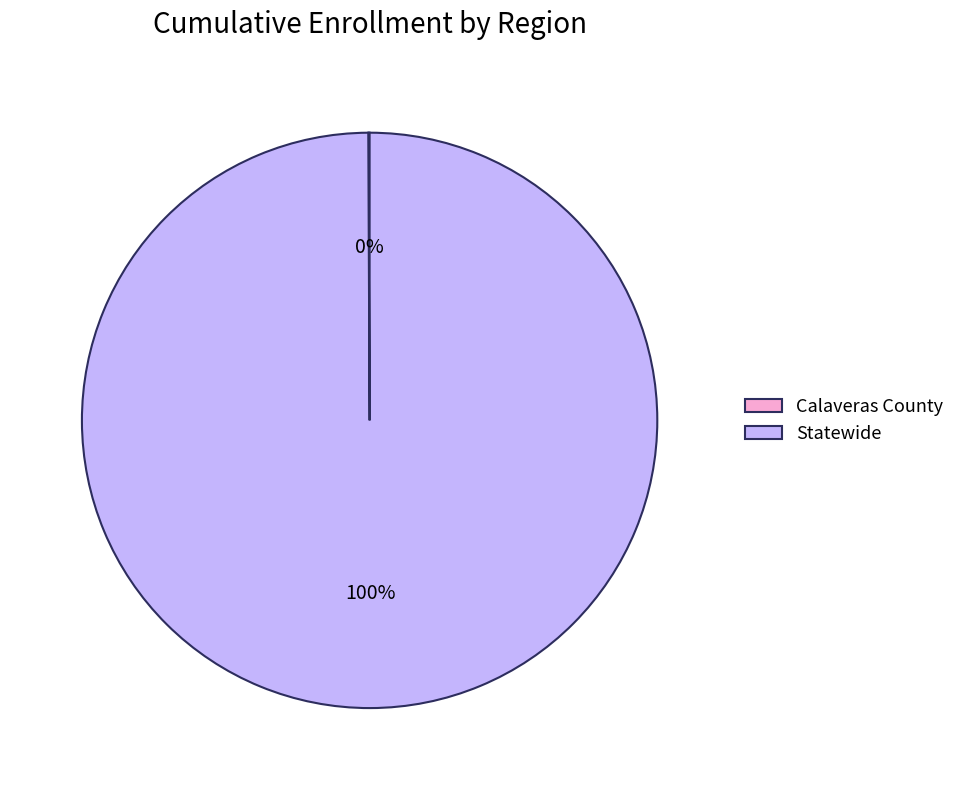

Which category accounts for the majority?

Statewide